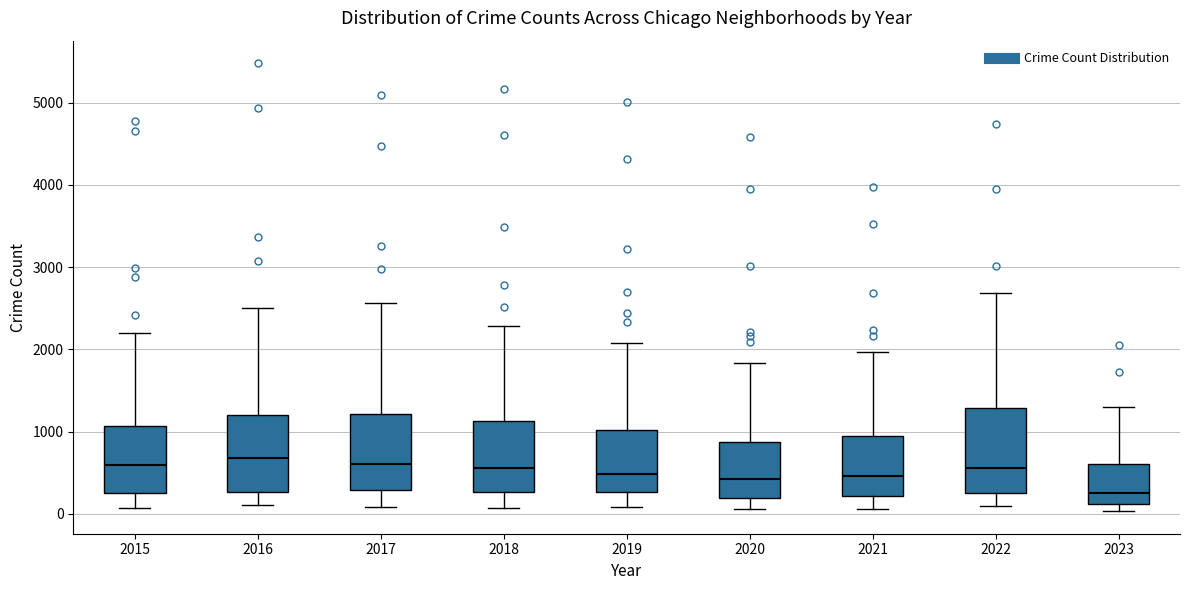

Which box has the lowest median line?

2023